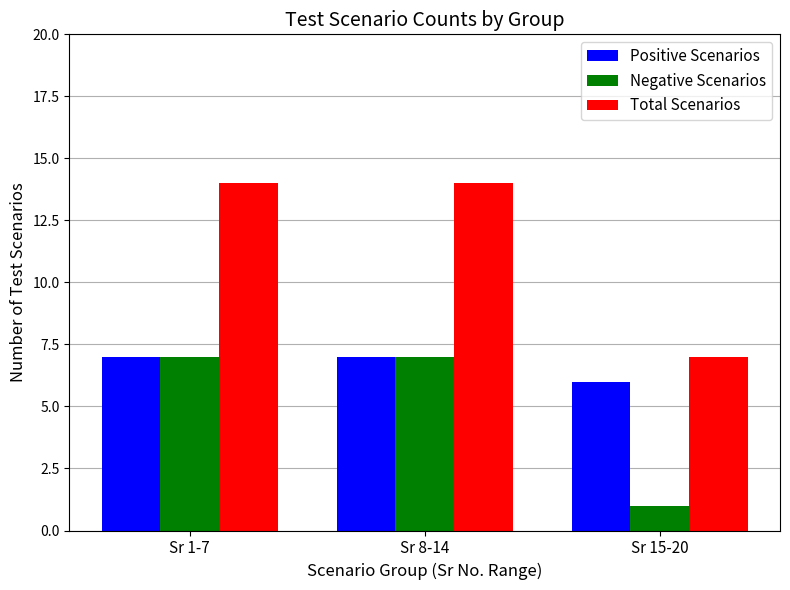

Reading left to right, transcribe all the data shown in this chart.

Positive Scenarios: 7	7	6
Negative Scenarios: 7	7	1
Total Scenarios: 14	14	7